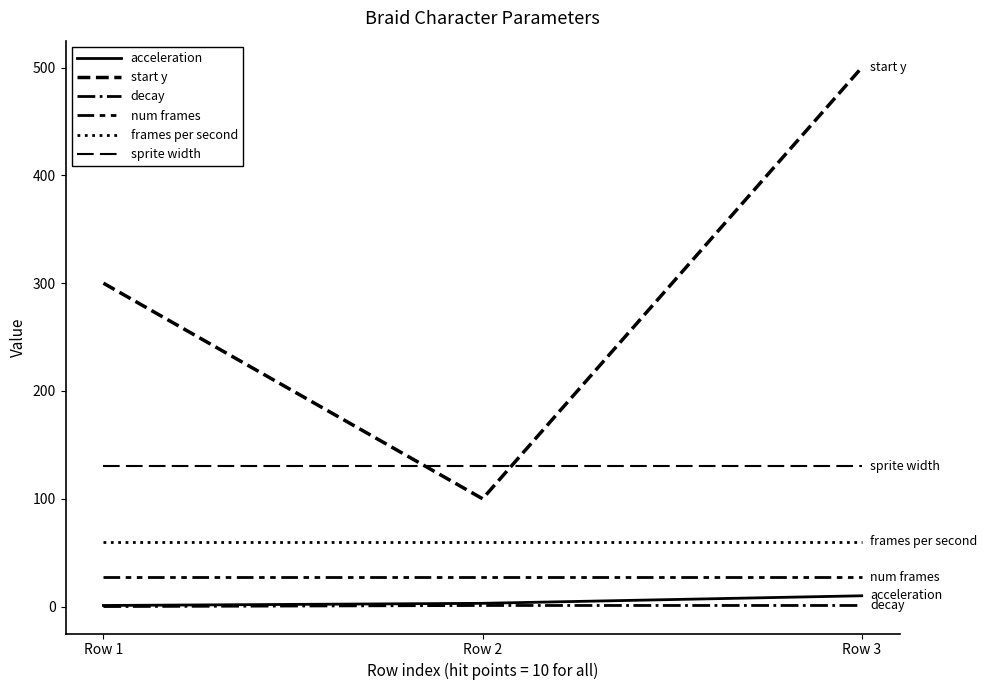

The value of frames per second at Row 1 is 60. True or false?

True